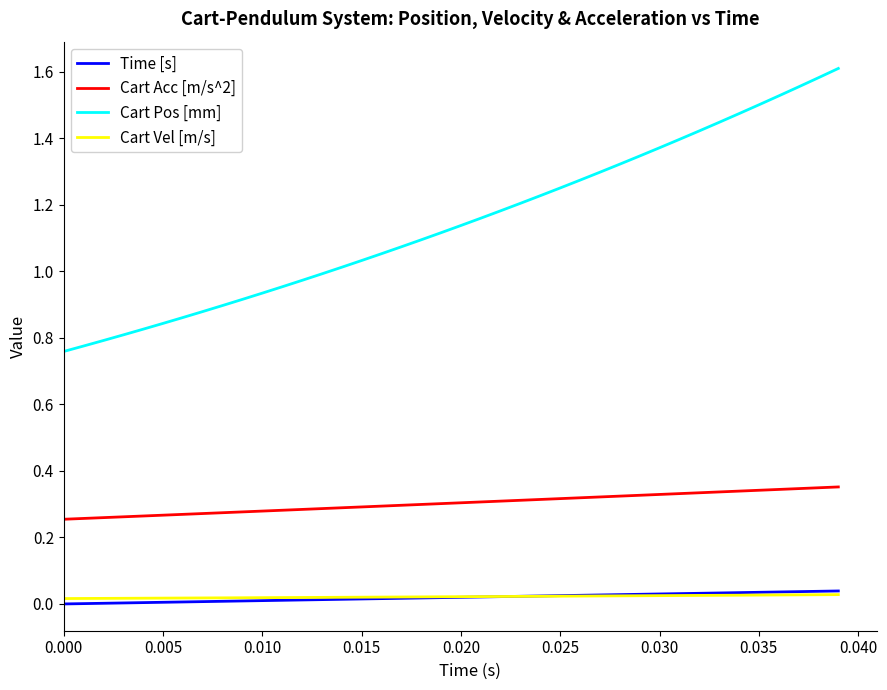

Which series has the largest total across all categories?

Cart Pos [mm]